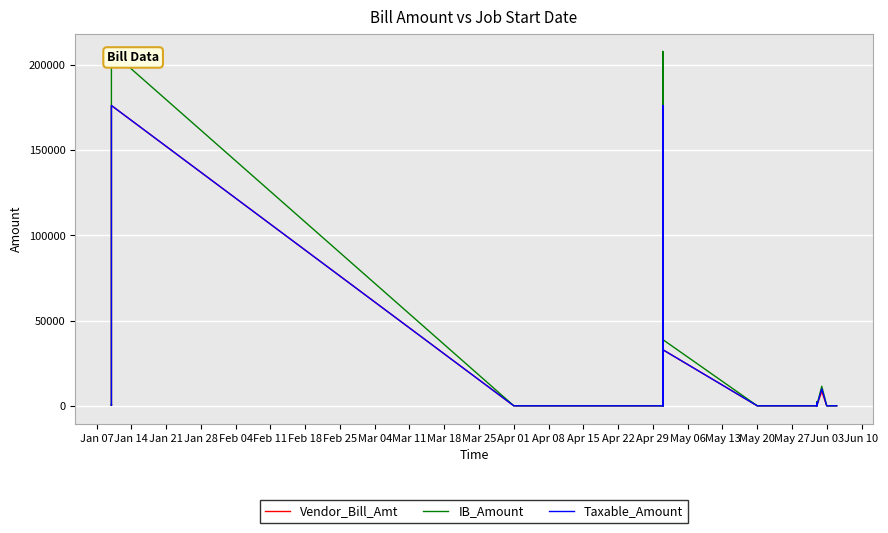

Does the chart display data point markers on the line(s)?

No